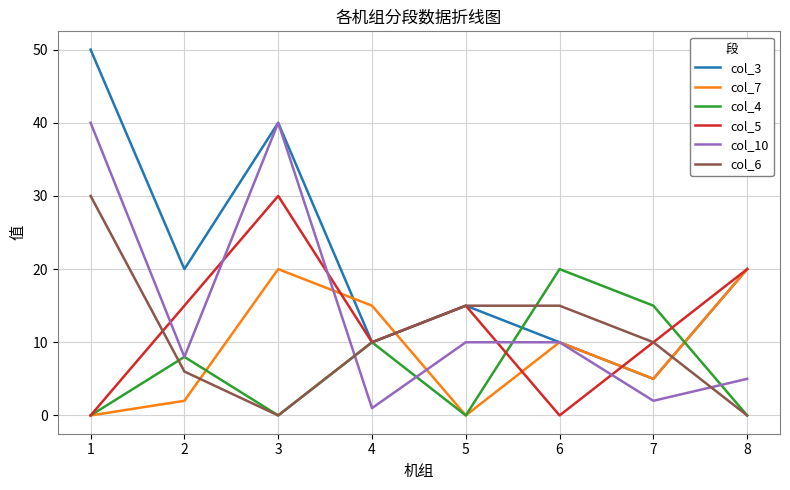

How many times do col_6 and col_7 cross each other?

3